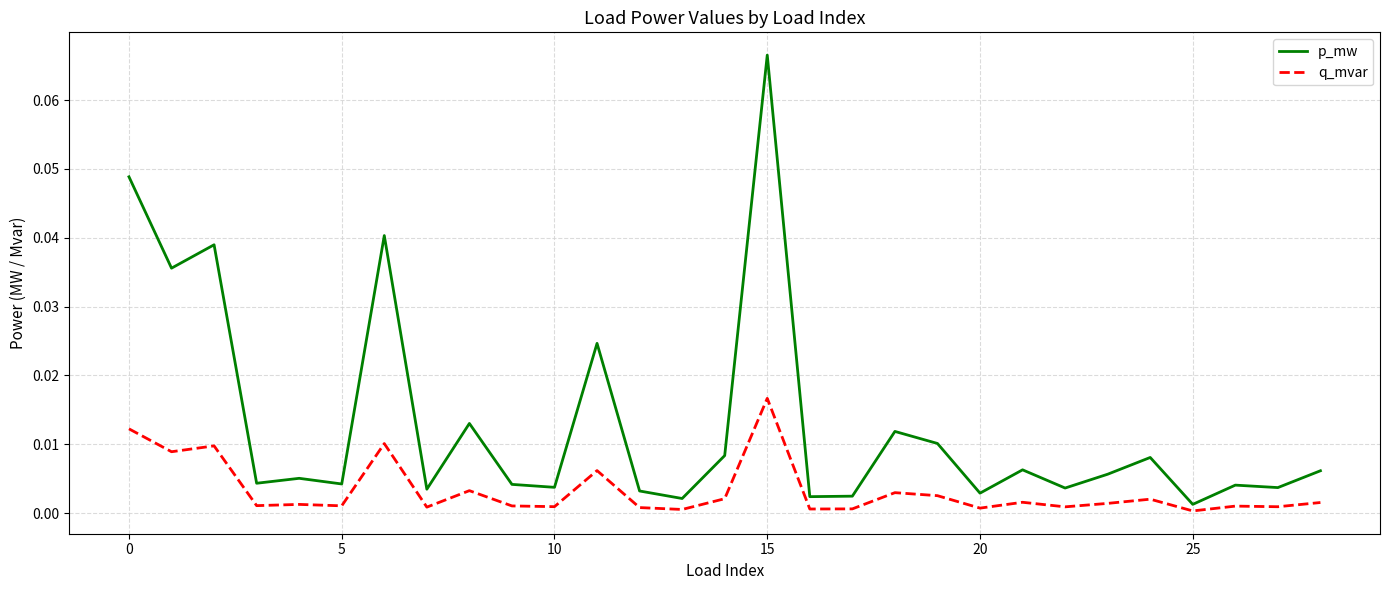

List the series in order of their peak value, lowest first.

q_mvar, p_mw